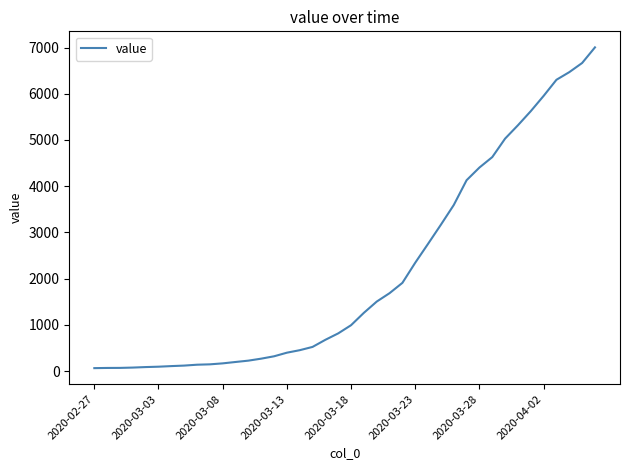

What is the sum of all values?

85760